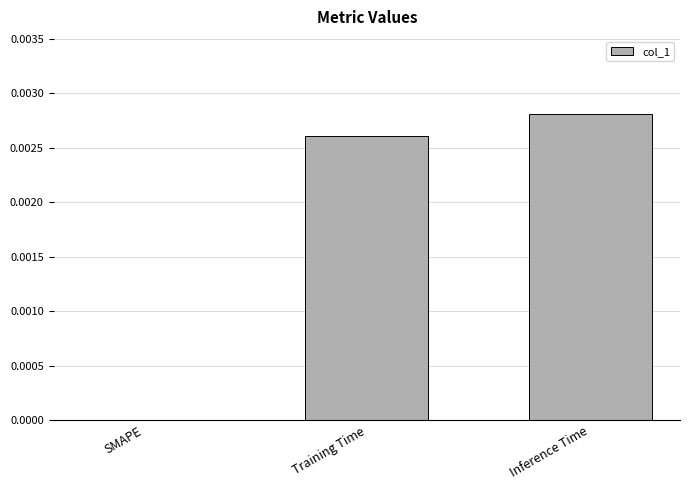

At which label is the value closest to 0?

SMAPE